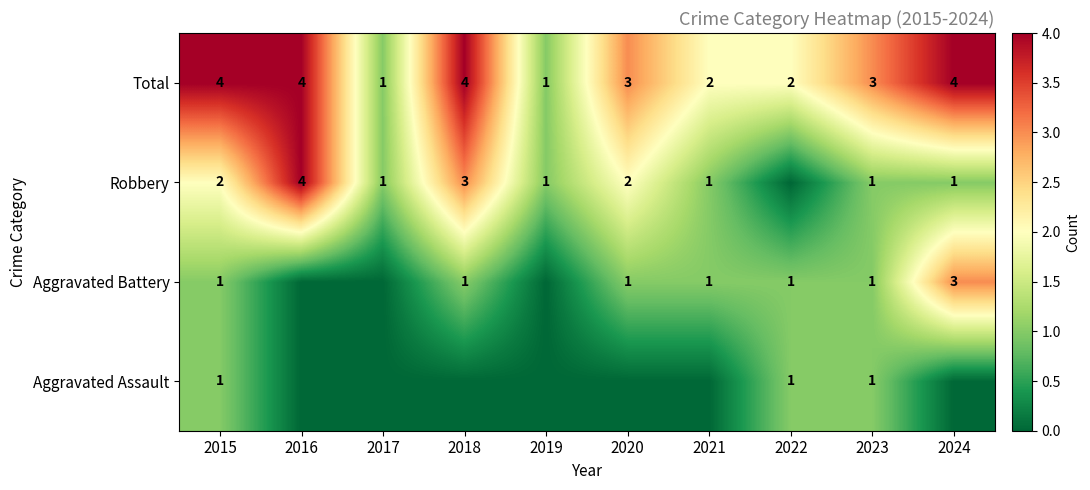

What is the maximum value shown in the chart?

4